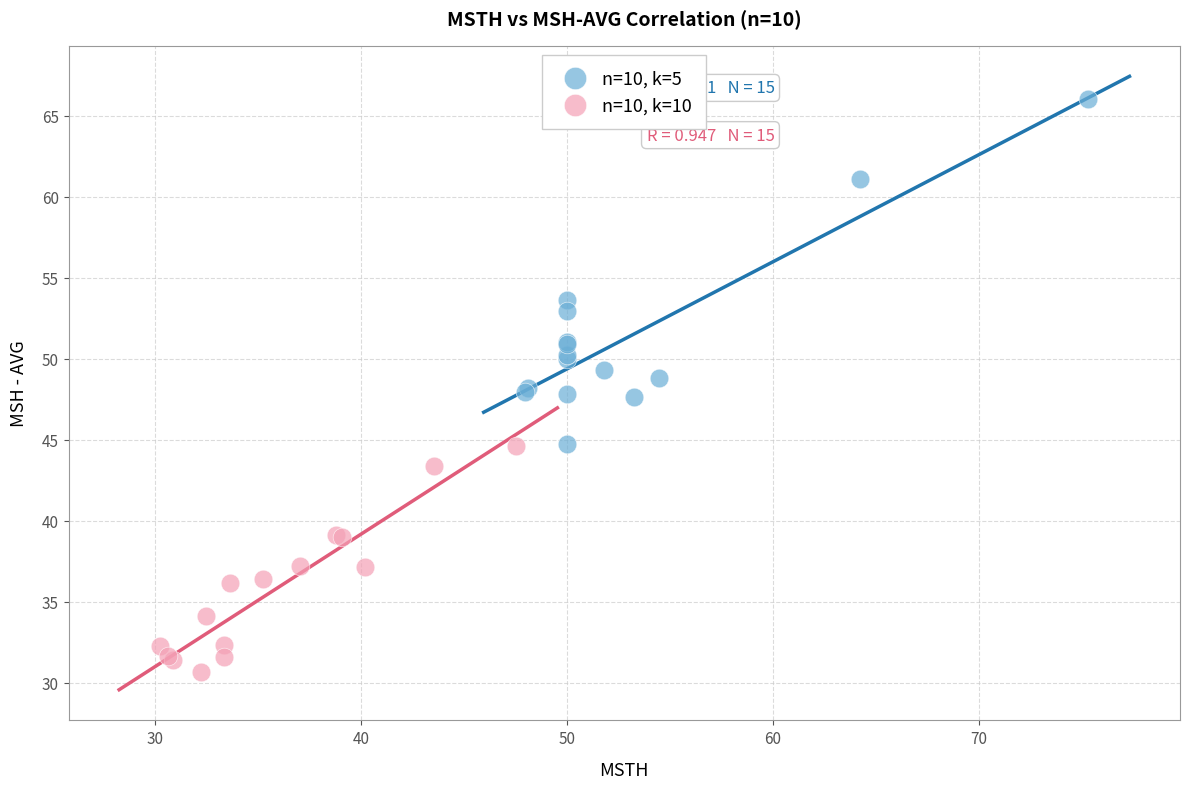

Which series contains the lowest Y value?

n=10, k=10